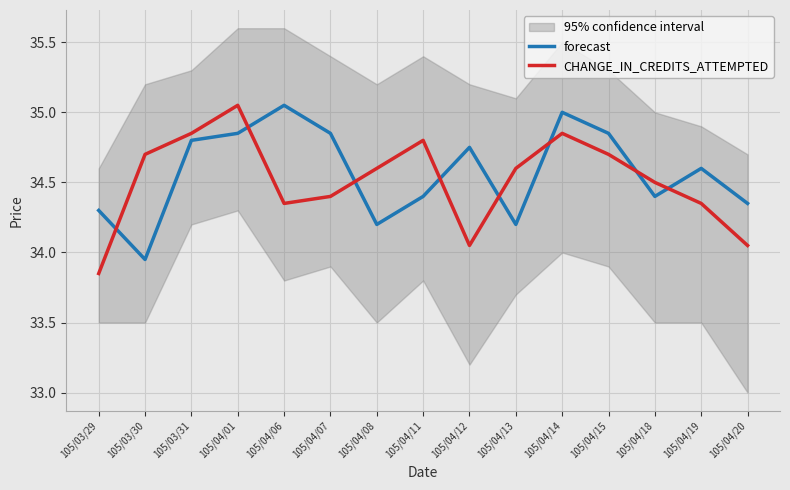

List the labels in order of forecast value, smallest first.

105/03/30, 105/04/08, 105/04/13, 105/03/29, 105/04/20, 105/04/11, 105/04/18, 105/04/19, 105/04/12, 105/03/31, 105/04/01, 105/04/07, 105/04/15, 105/04/14, 105/04/06